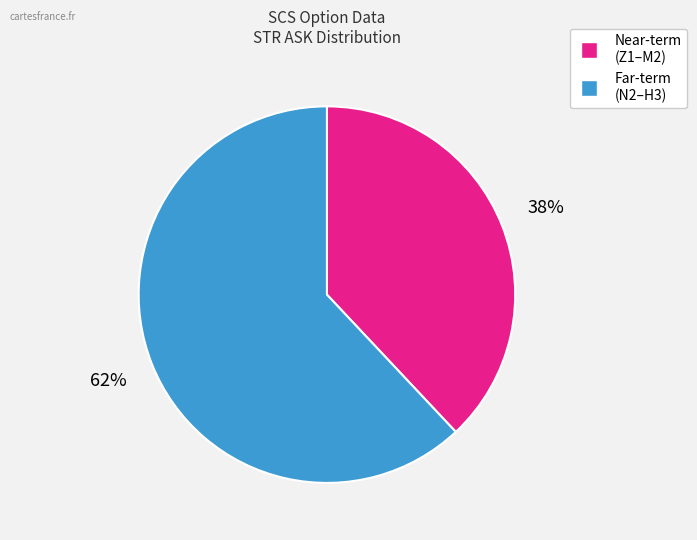

Is there a majority slice in this chart?

Yes